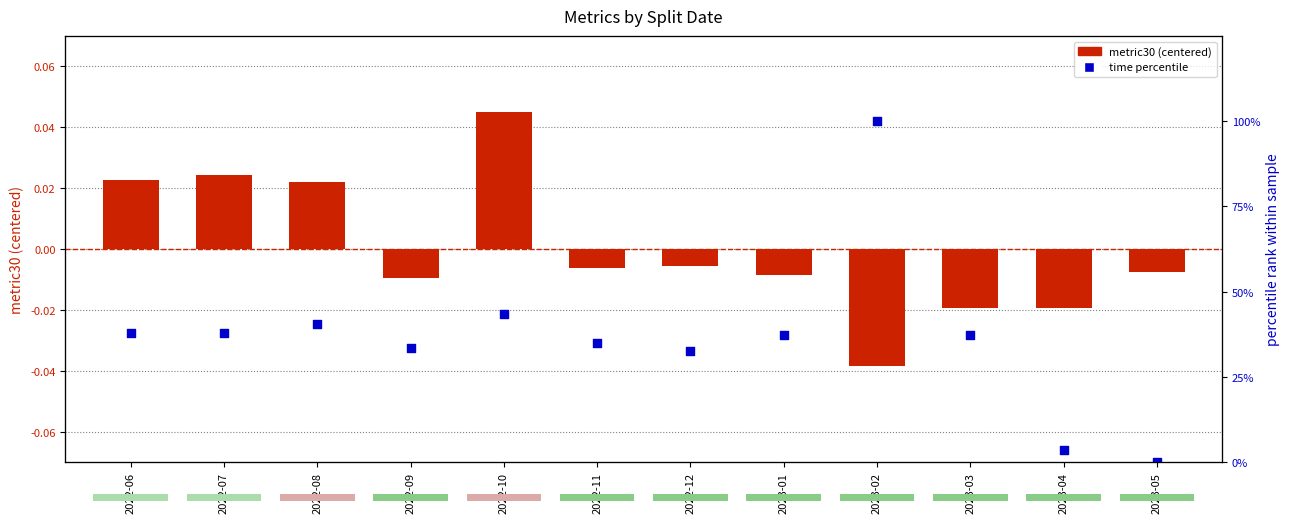

Which series reaches the maximum Y coordinate?

time30 percentile